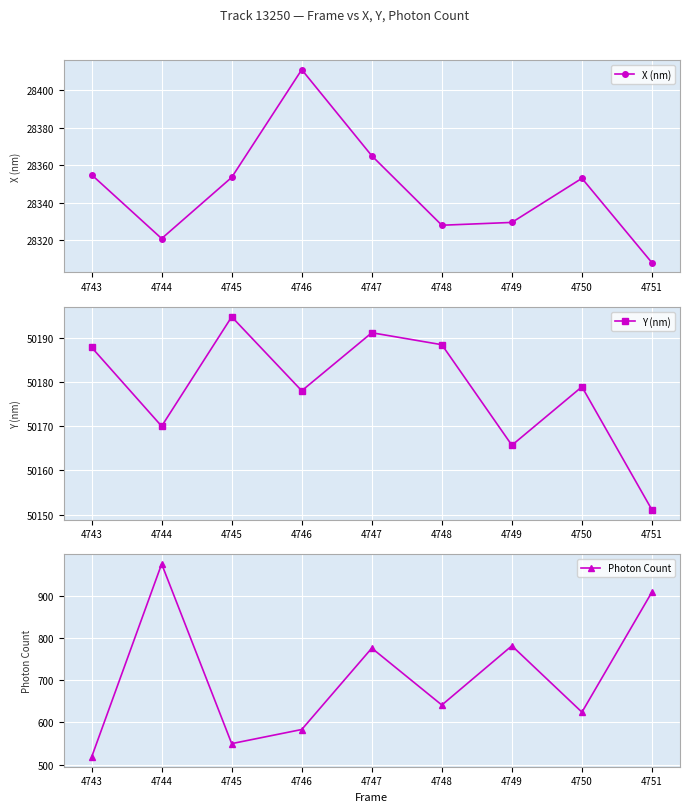

Count the number of categories in the chart.

9